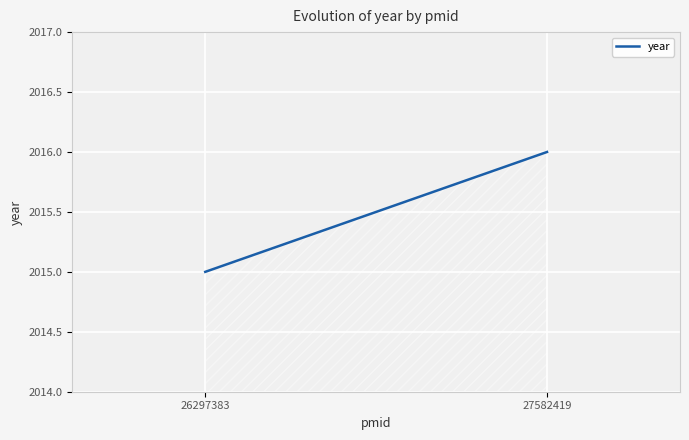

Approximately how many times larger is the value at 26297383 compared to 27582419?

1.0